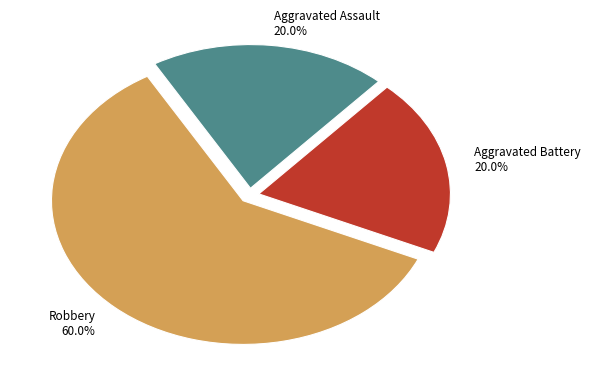

Which slice is the largest?

Robbery